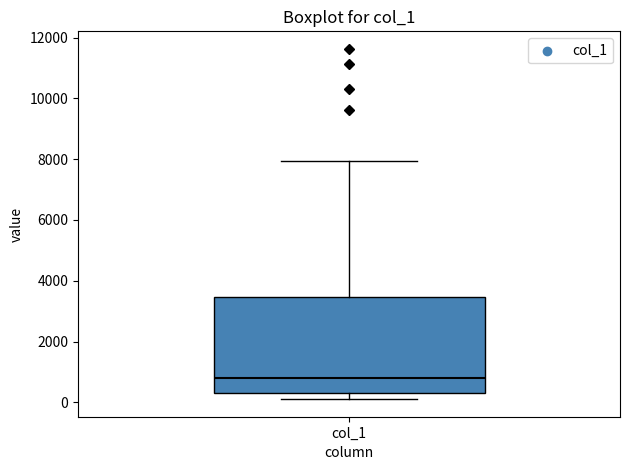

Transcribe this box plot: give where the median line is, the range the box spans, and where the two whiskers end, as read against the y-axis. The values are not printed on the chart, so give them approximately, as read against the axis.

median 800, box 200 to 3400, whiskers 200 (just below the box's lower edge) to 8000